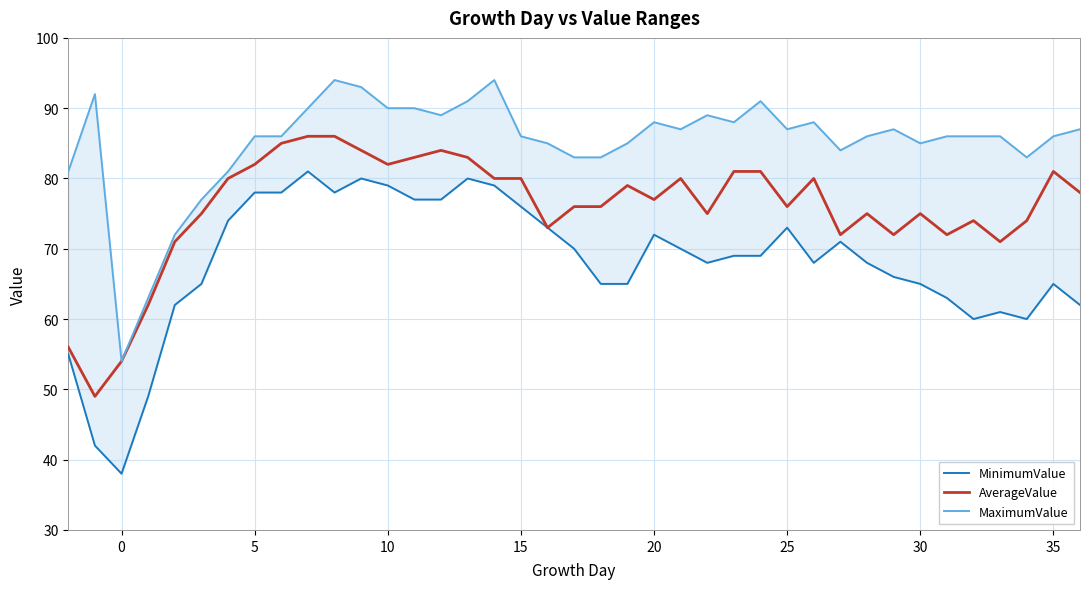

Is it true that AverageValue equals 54 at 0?

True